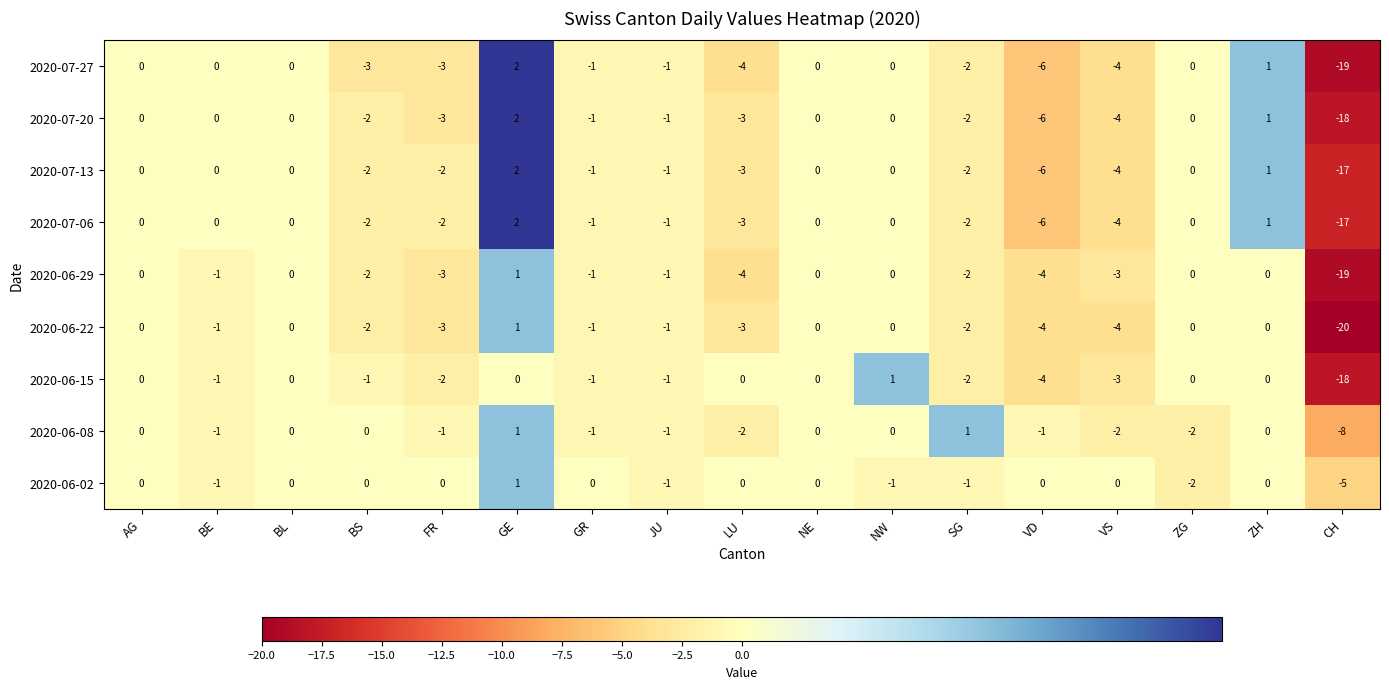

Where is 2020-06-02 nearest to the value -2?

ZG